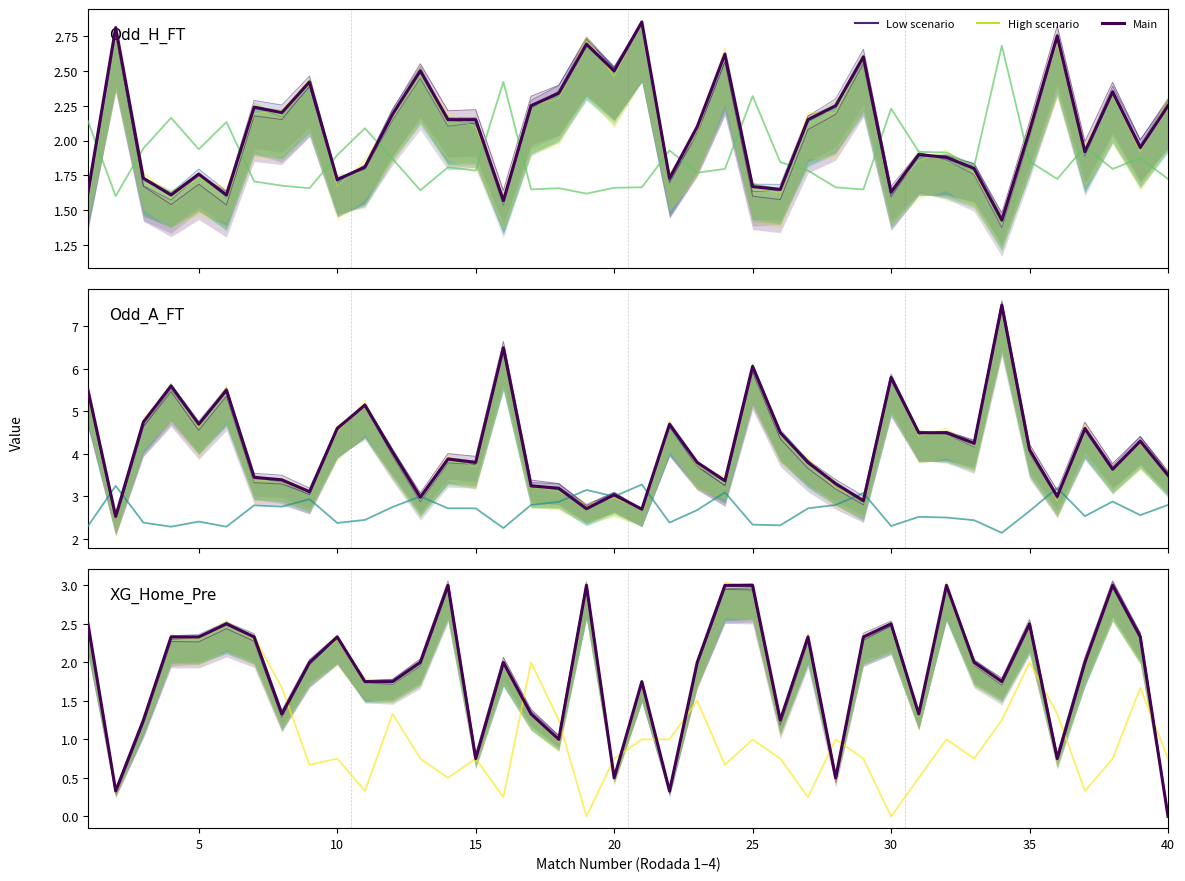

How many categories are shown in the chart?

40